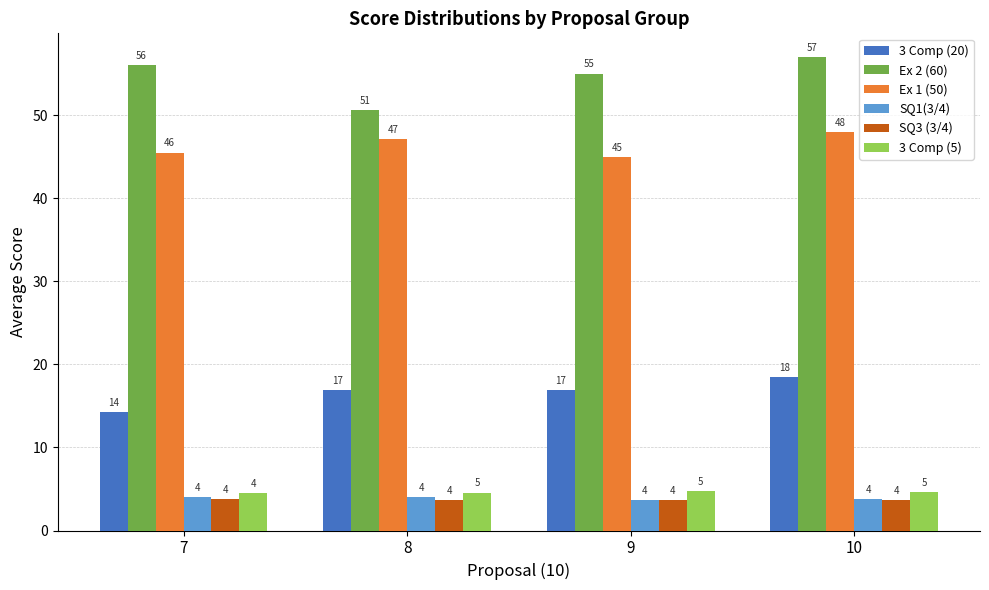

How many series are shown in this chart?

6